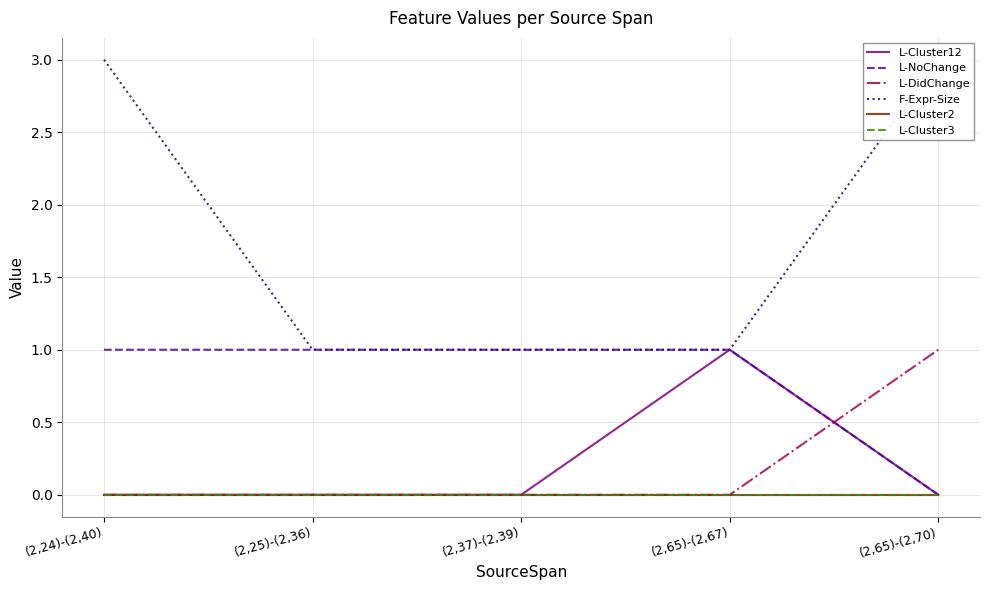

True or false: L-NoChange and F-Expr-Size intersect in this chart.

False